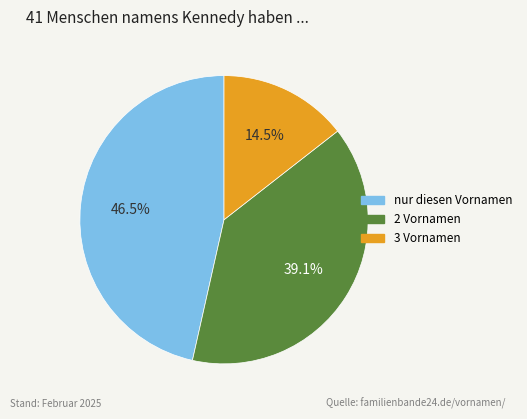

Does any single category account for the majority?

No